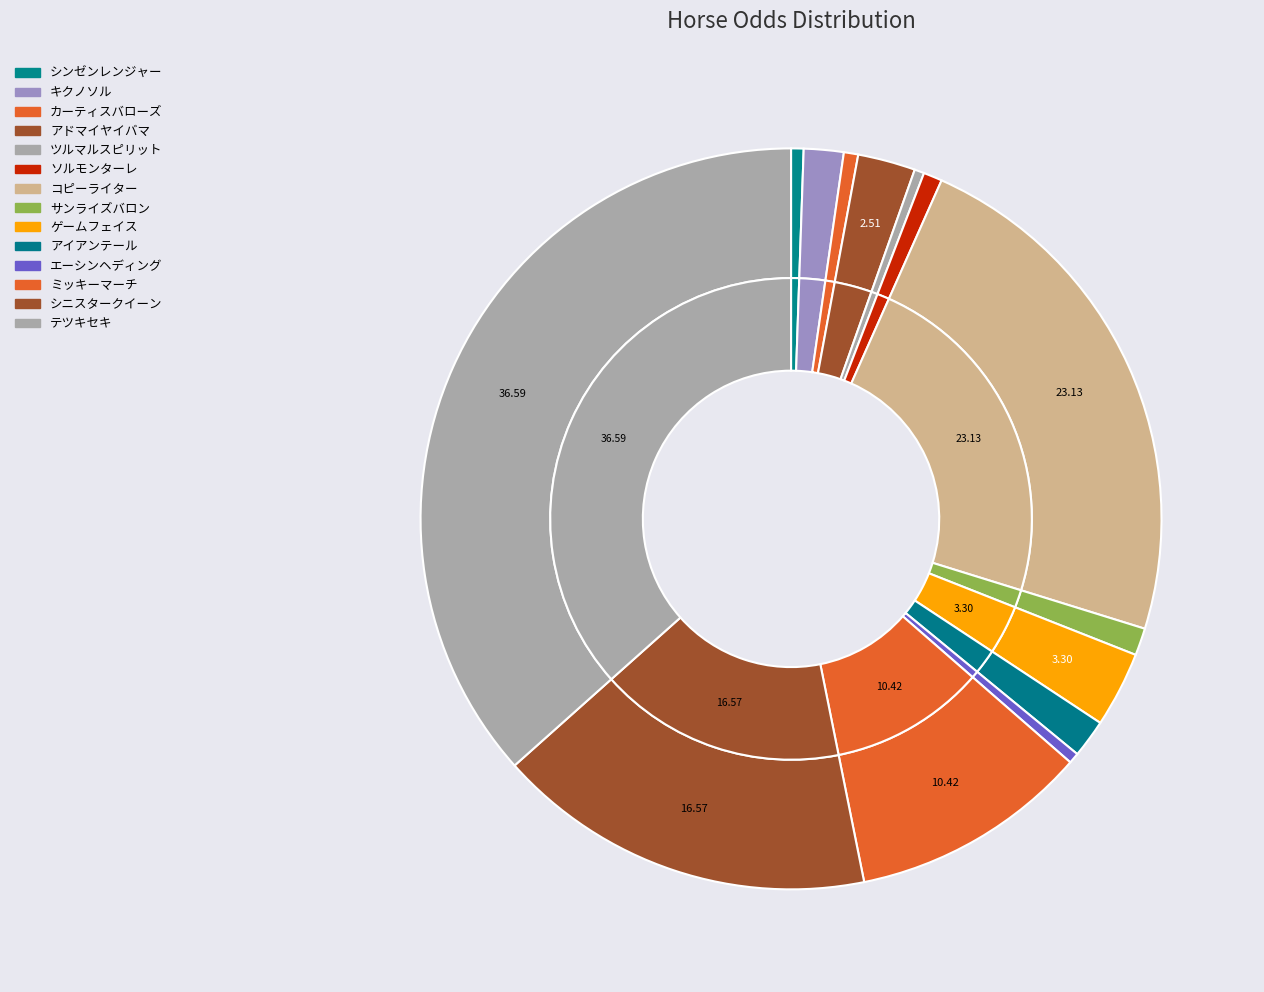

Is it true that コピーライター is 32% of the pie?

False